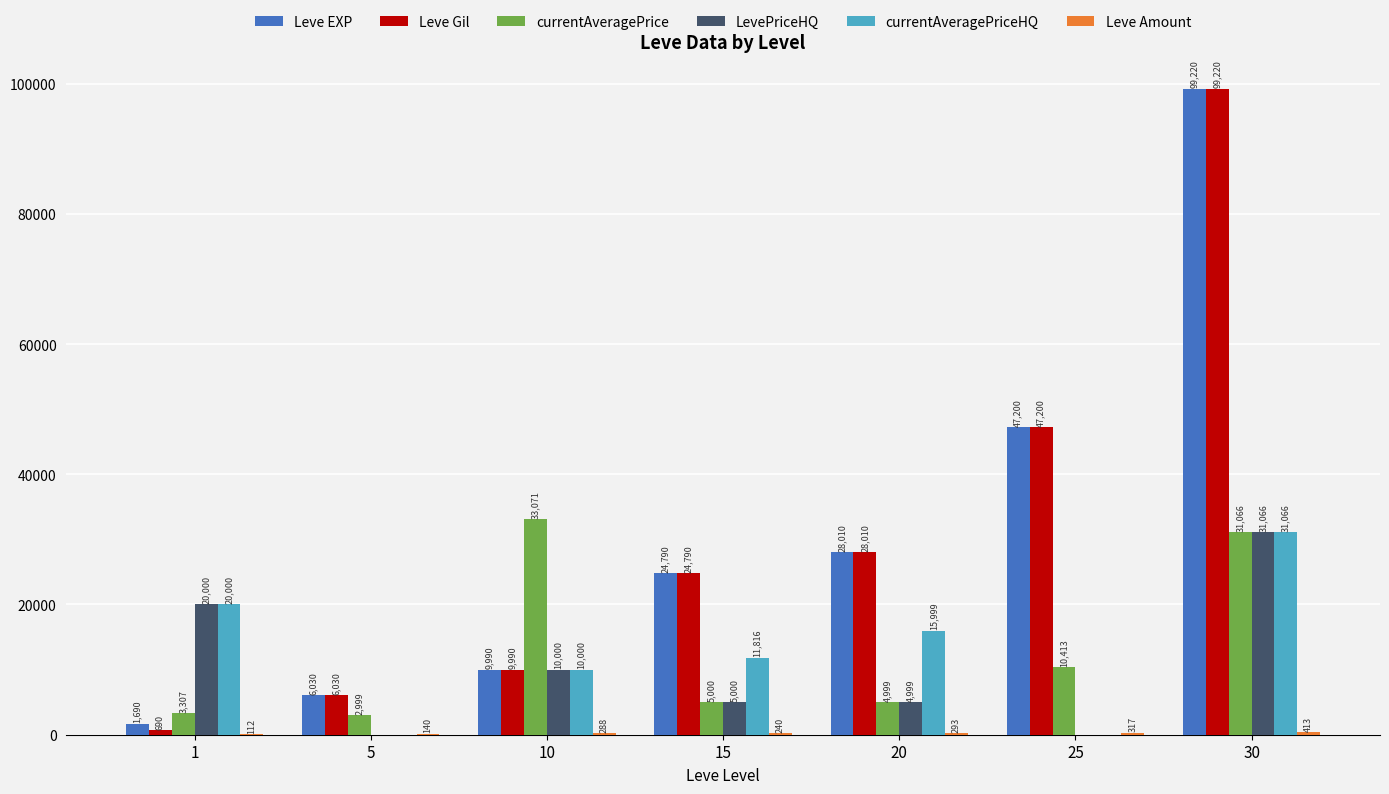

What is the difference between the currentAveragePriceHQ values at 1 and 30?

11066